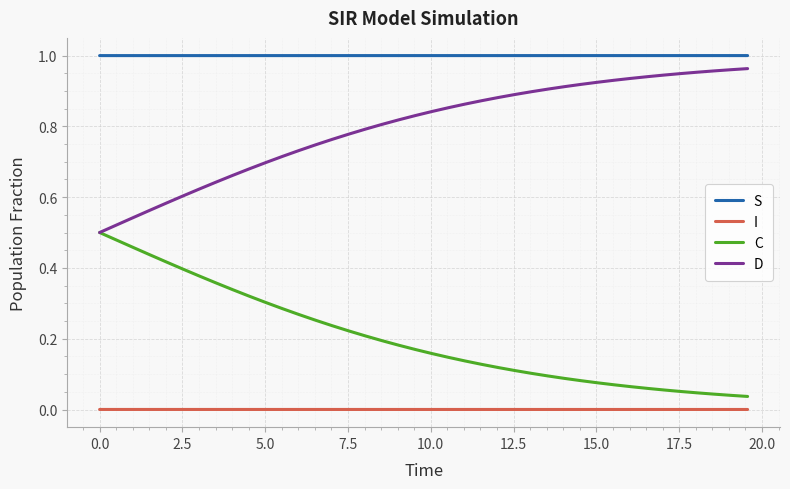

Rank the series by their average value, from highest to lowest.

S, D, C, I